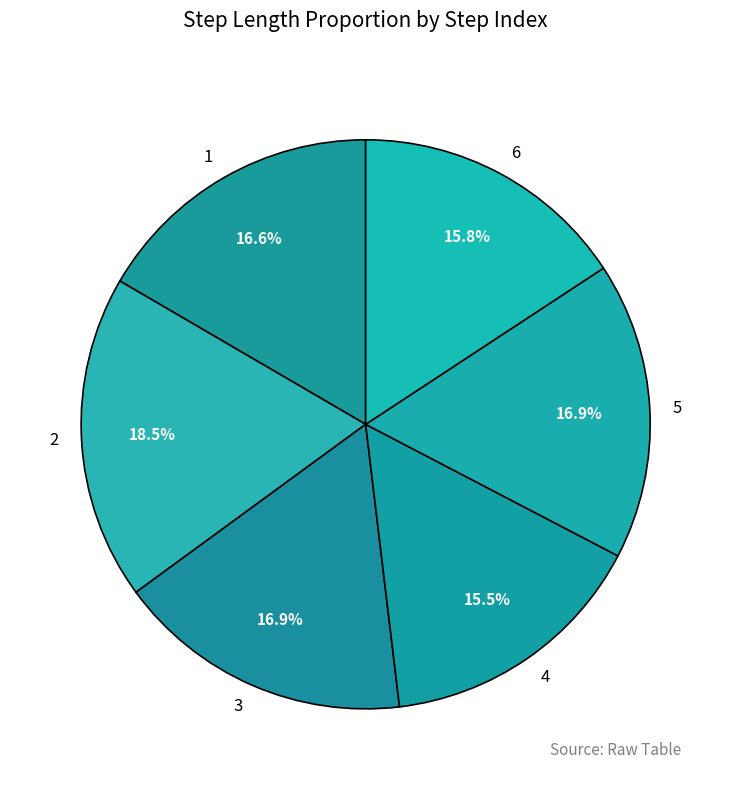

Do 4 and 6 together represent more than half of the pie?

No